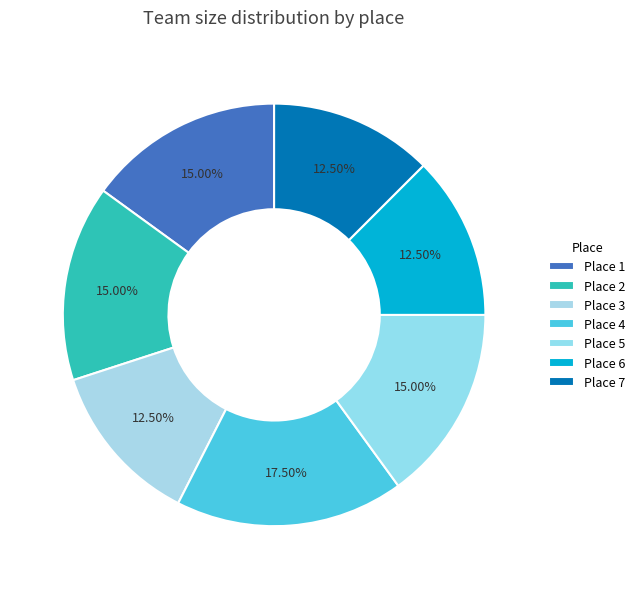

To the nearest percent, what is the average slice percentage?

14%